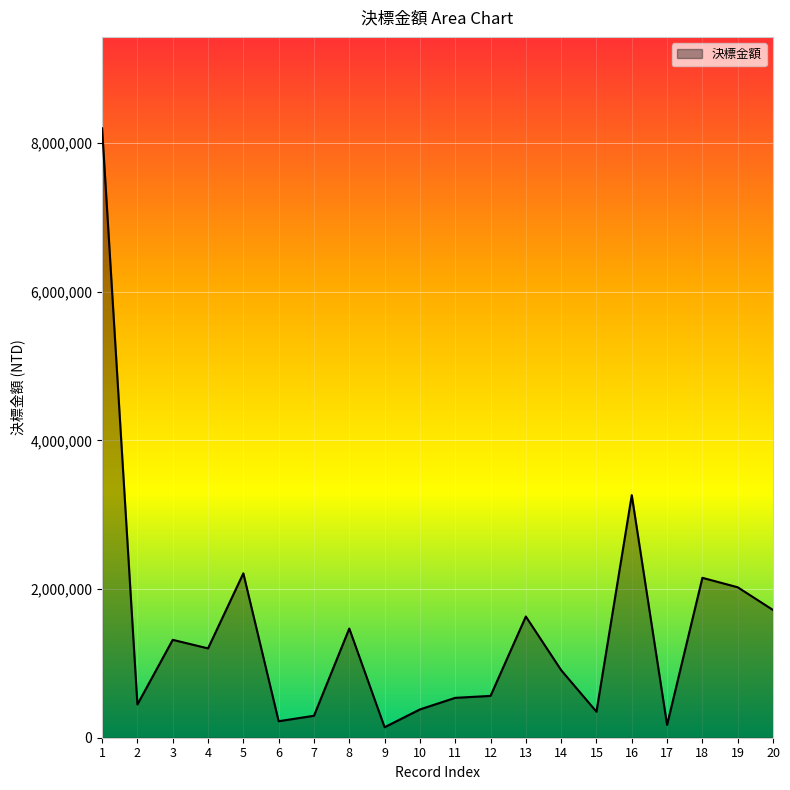

What is the maximum value shown in the chart?

8196720